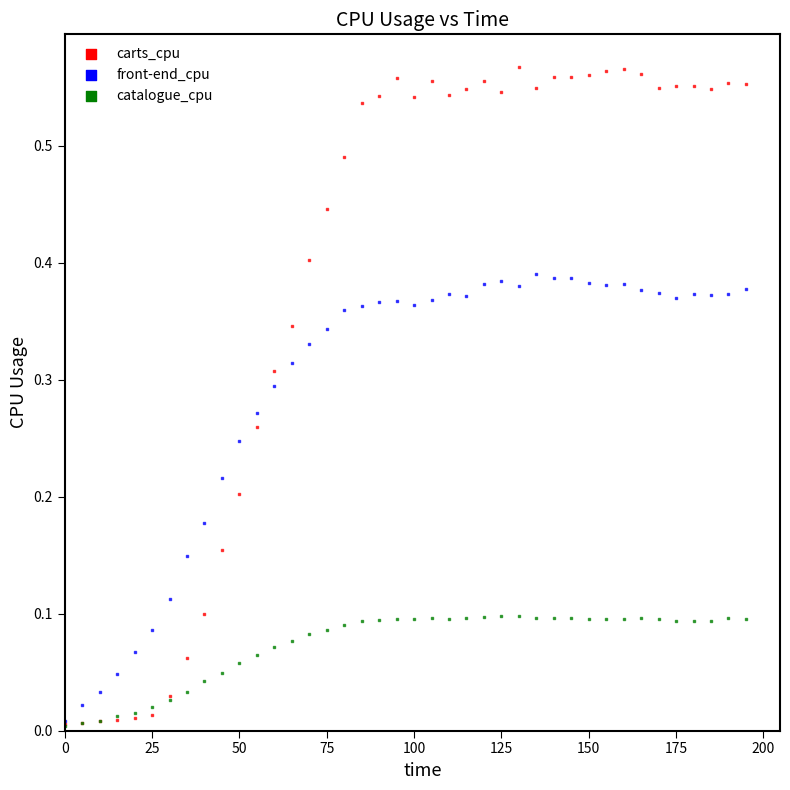

What are all the series names shown in the legend?

carts_cpu, front-end_cpu, catalogue_cpu